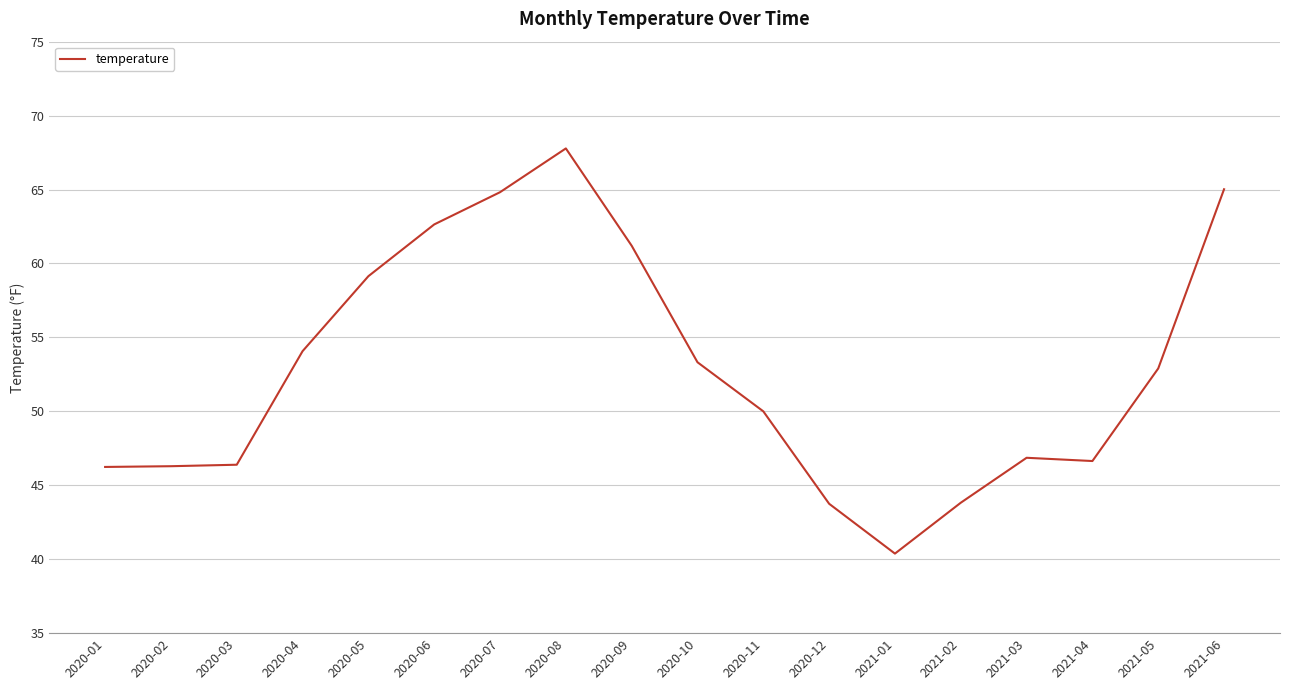

Is it true that the value at 2020-09 is 61.2?

True